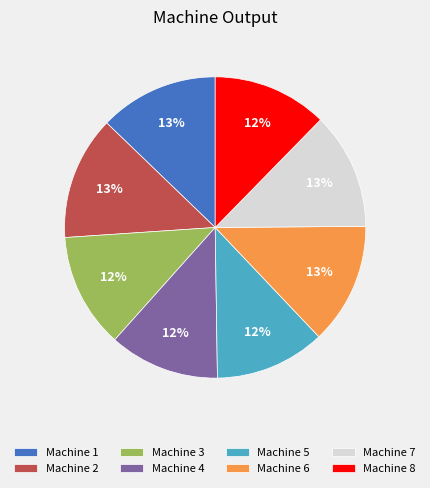

Is the sum of Machine 2 and Machine 1 greater than half?

No